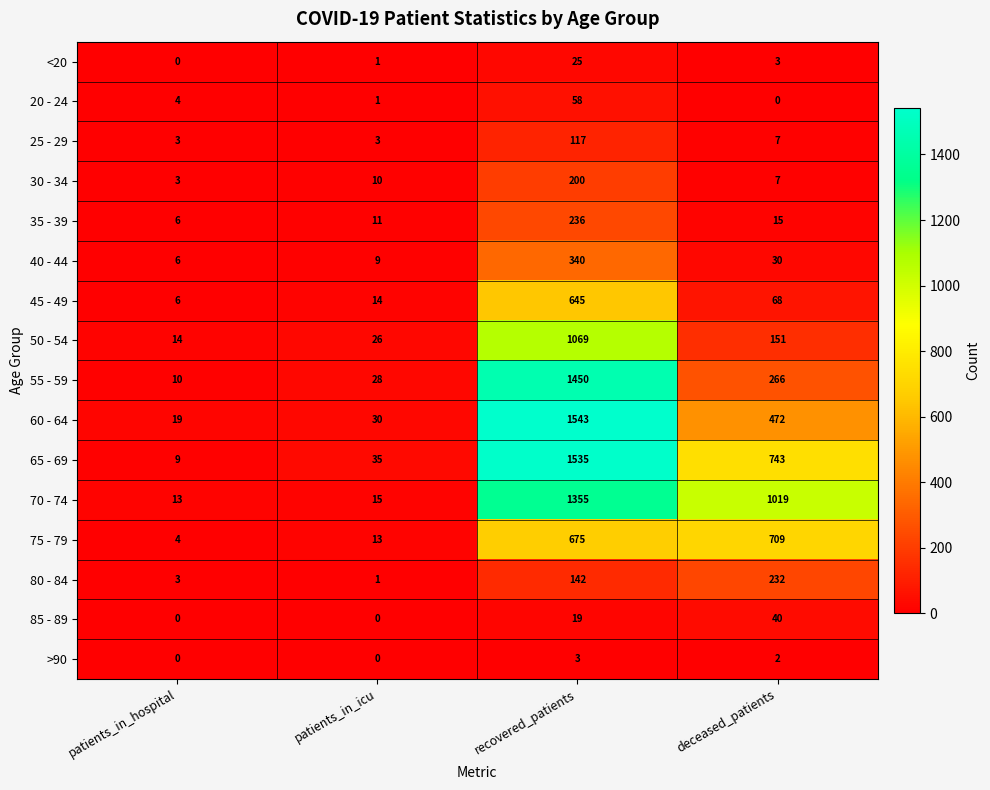

How many categories are shown in the chart?

4